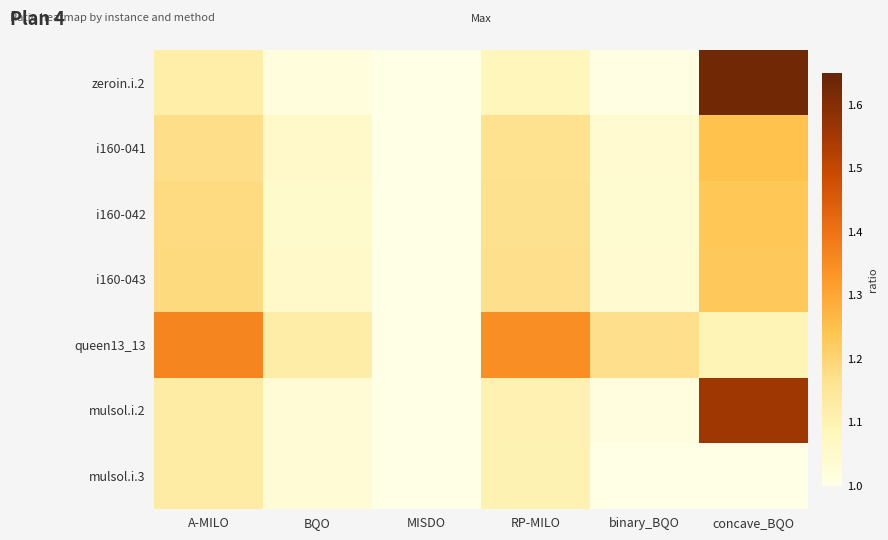

Which series has the widest spread of values?

zeroin.i.2